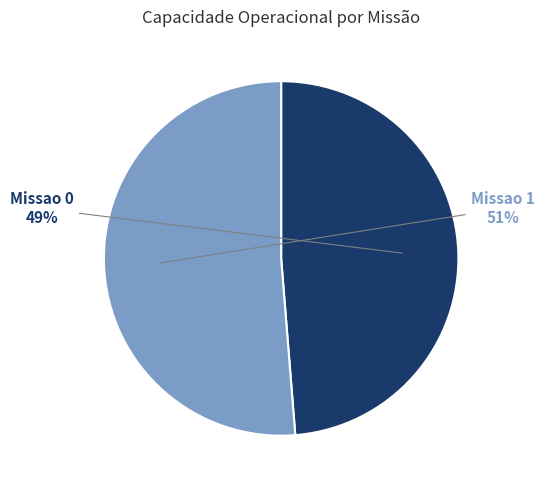

Is the sum of Missao 0 and Missao 1 greater than half?

Yes